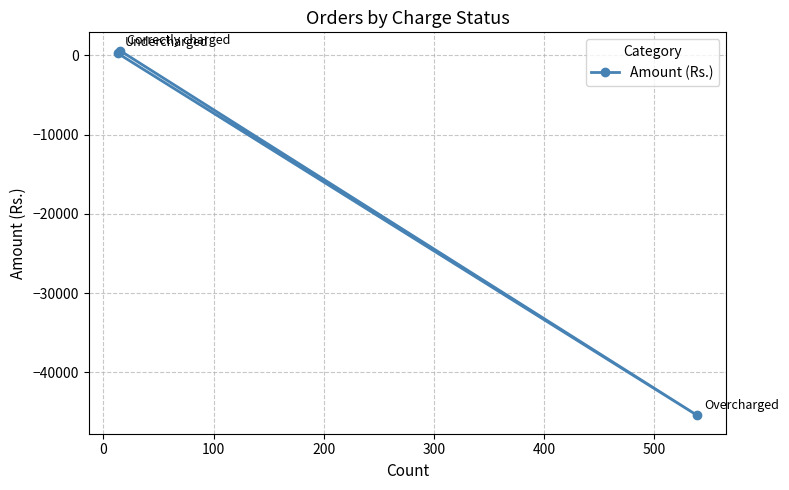

What is the minimum value shown in the chart?

-45445.3